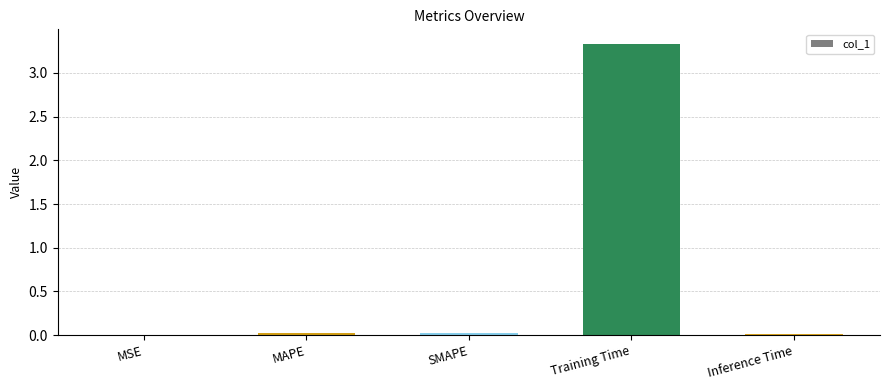

Are the bars horizontal?

No